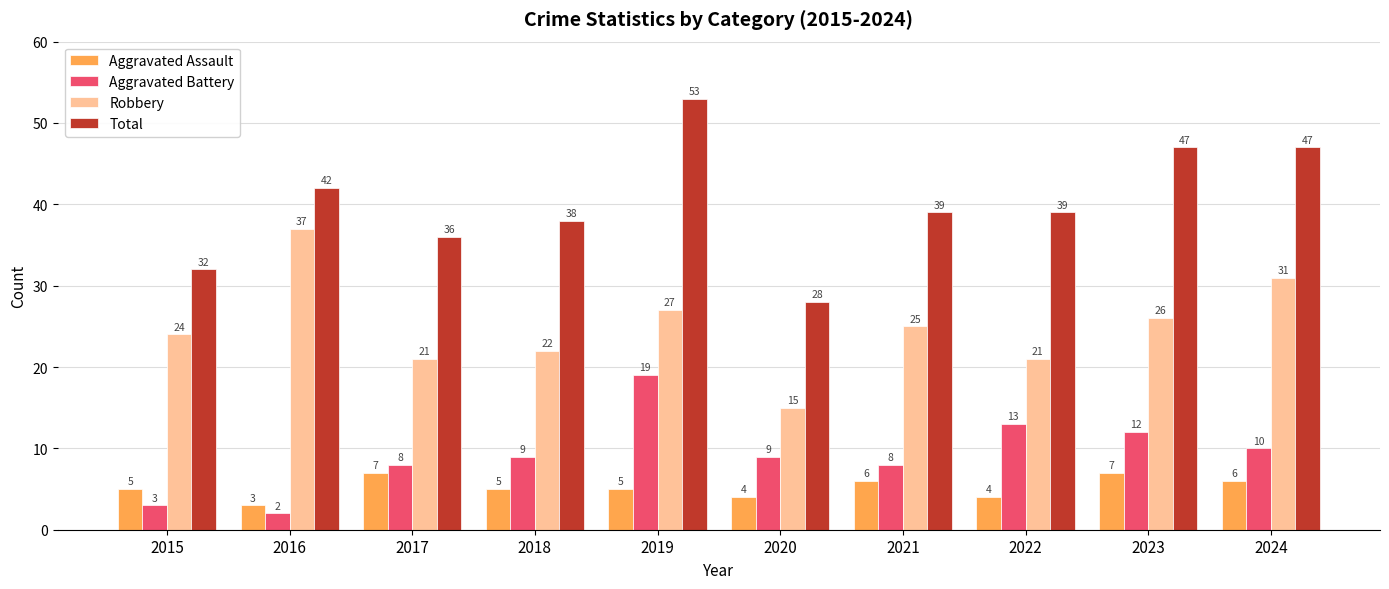

The value of Robbery at 2024 is 16. True or false?

False